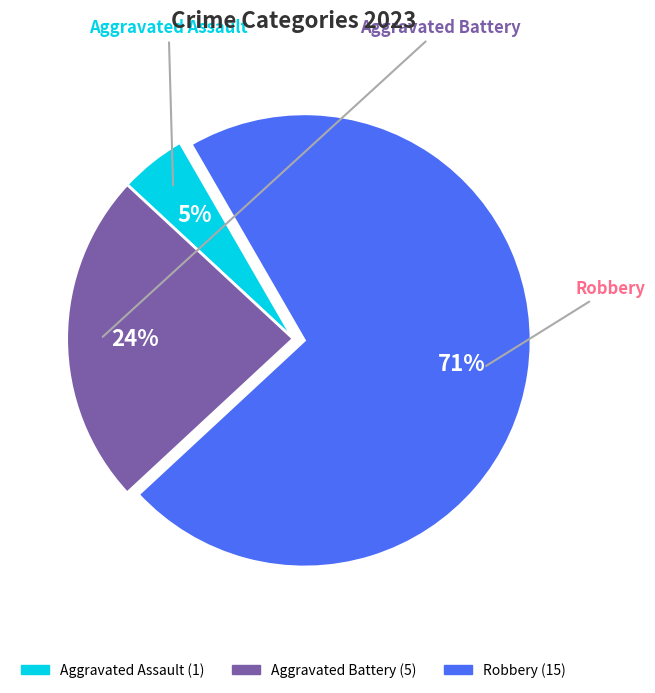

Which category has the biggest portion of the pie?

Robbery